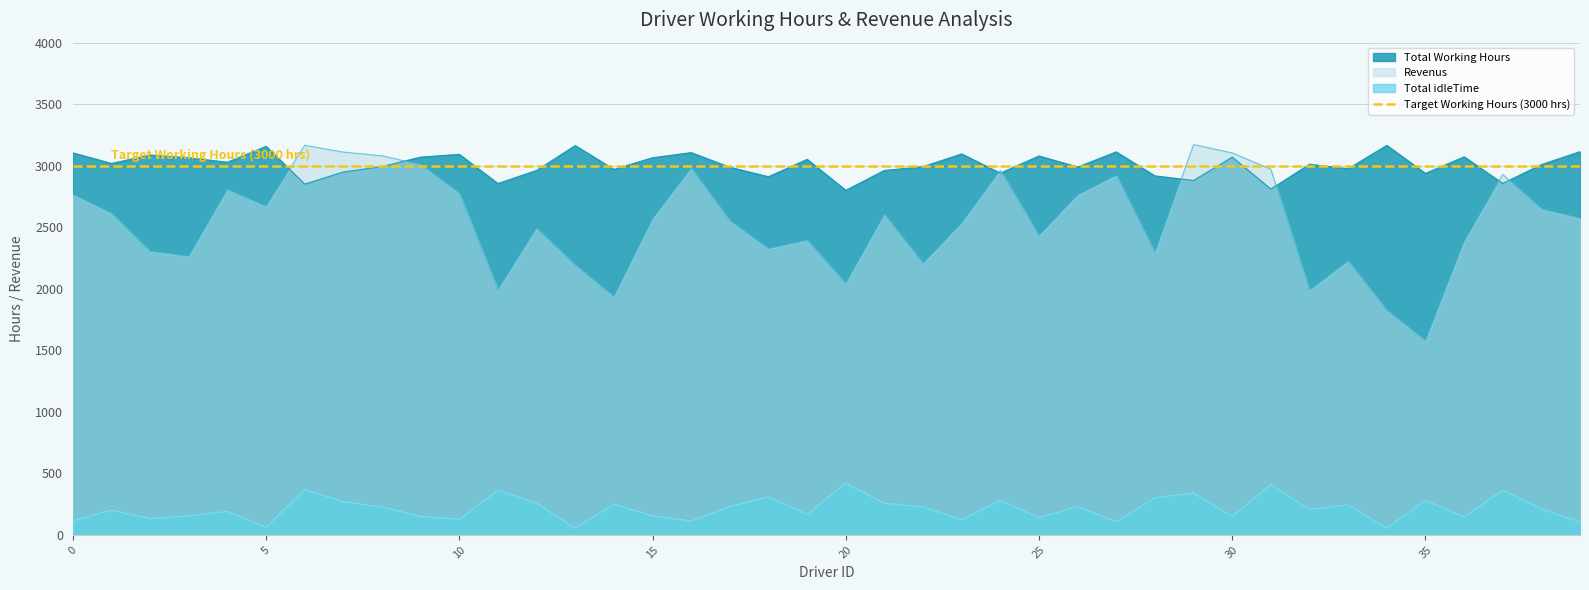

Is it true that Revenus equals 2776.3 at 10?

True